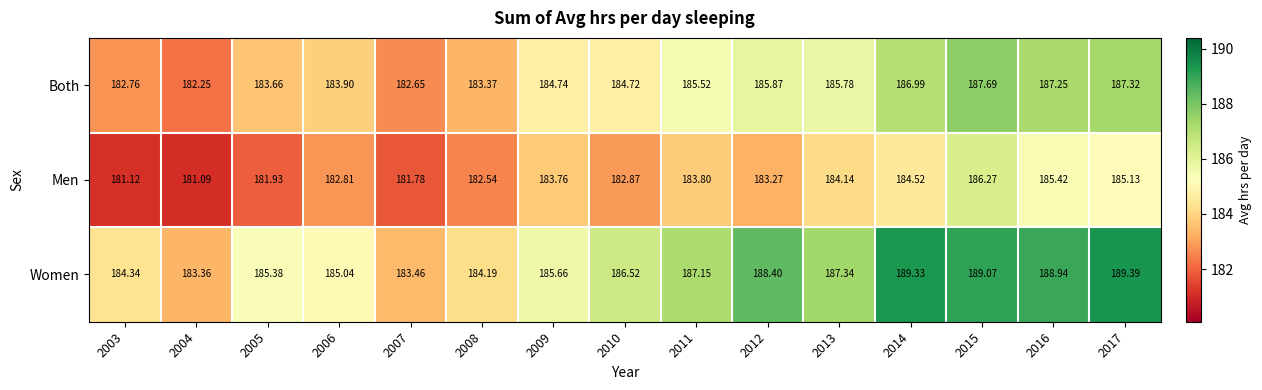

List the series in order of their overall mean, lowest first.

Men, Both, Women